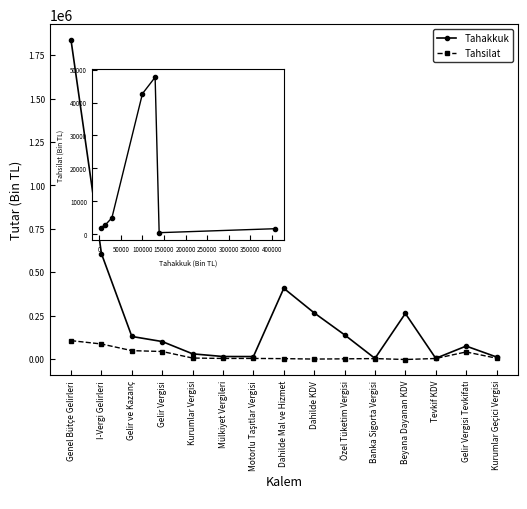

Read the Tahsilat value at Dahilde Mal ve Hizmet, to the nearest 100.

1700